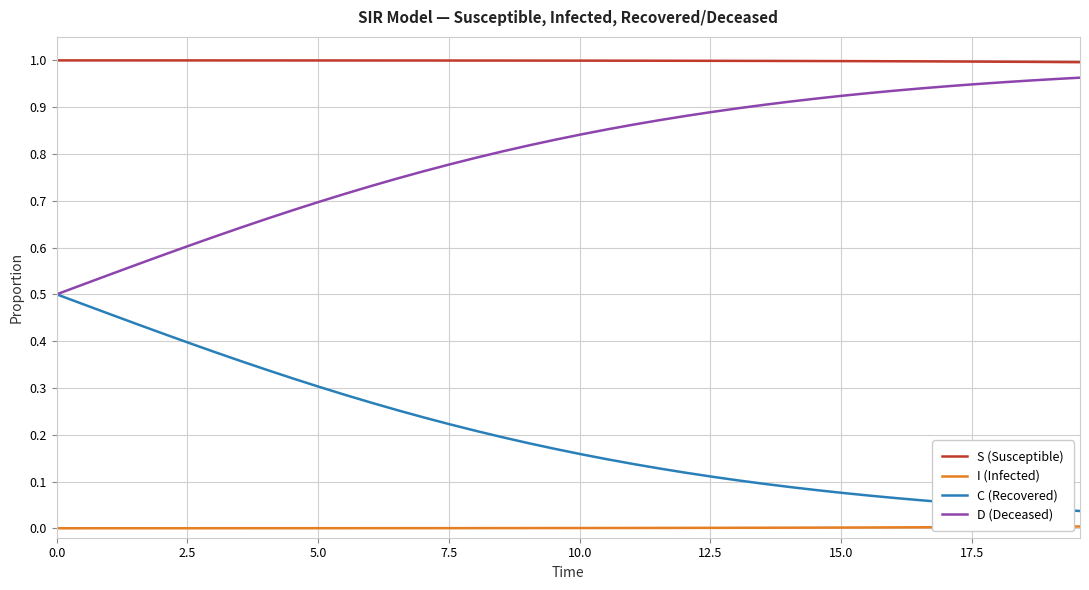

List the series in order of their overall mean, highest first.

S (Susceptible), D (Deceased), C (Recovered), I (Infected)